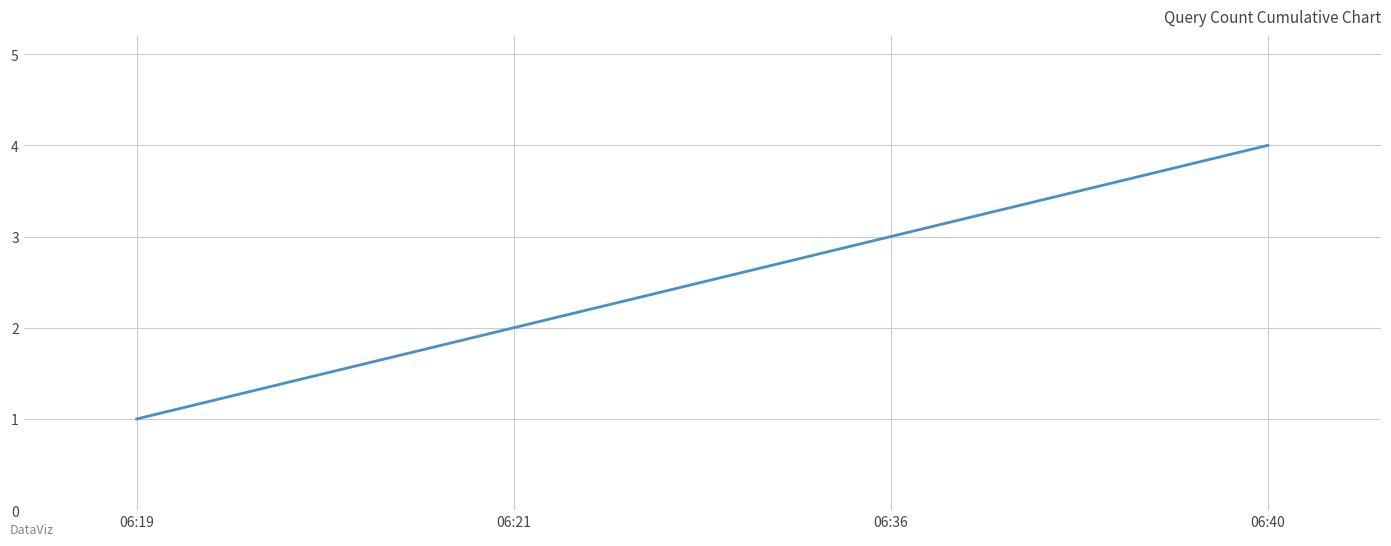

How many values are below 3?

2